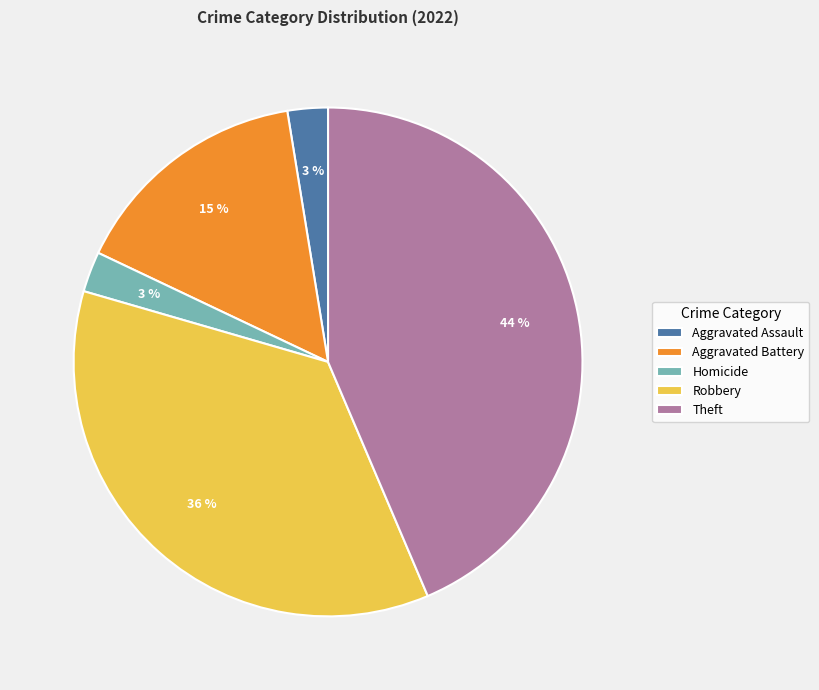

Is there any slice that represents more than half of the pie?

No